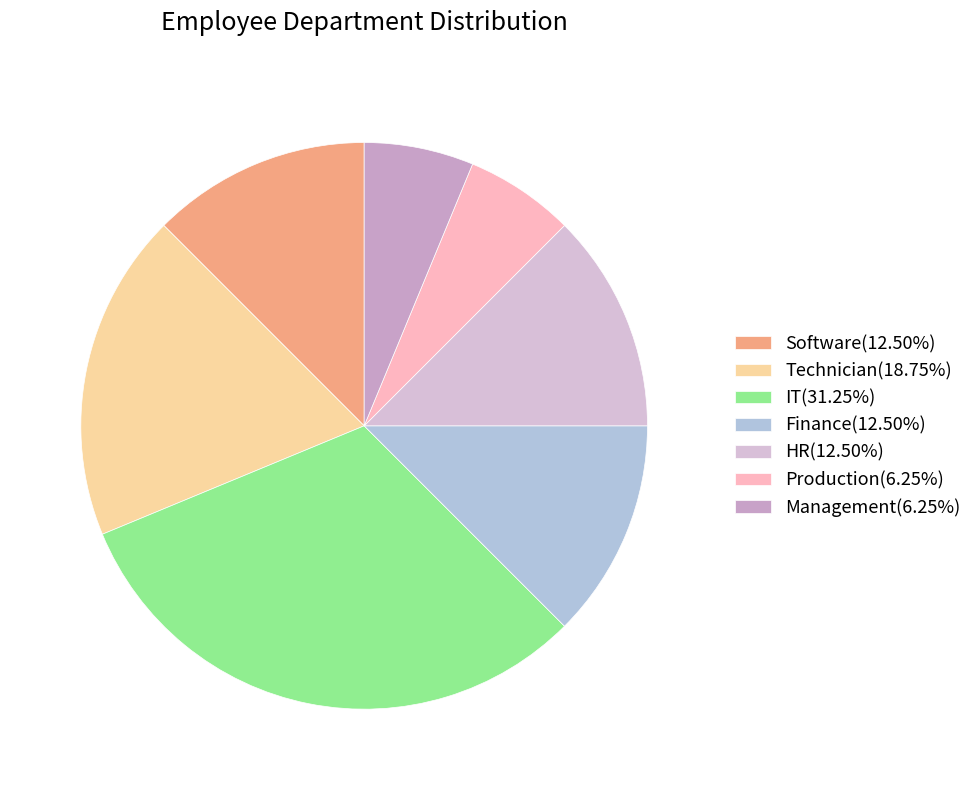

Which slice is the smallest?

Production